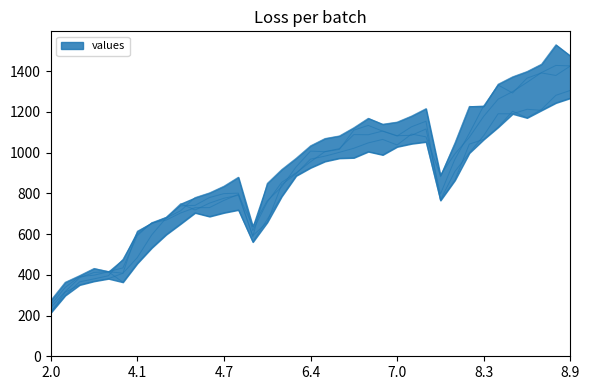

How many times do 2 and 3 cross each other?

4